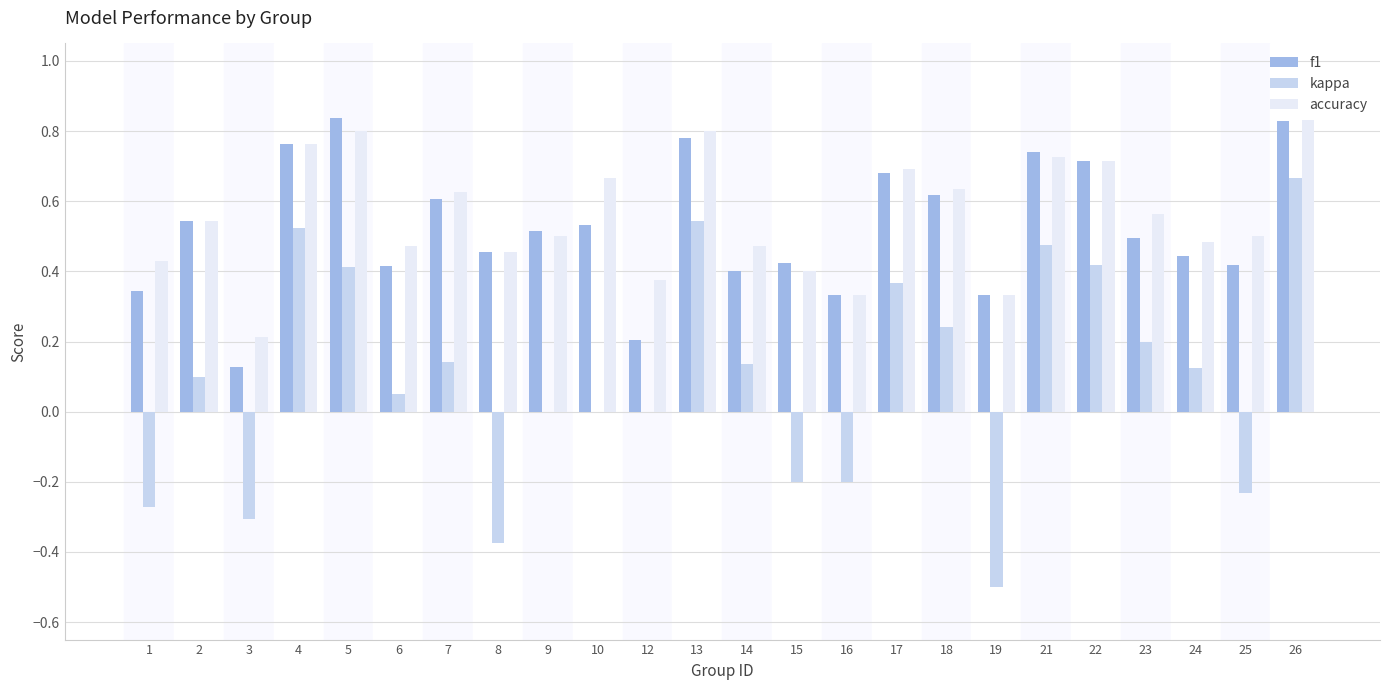

Which category has the highest value in the accuracy series?

26